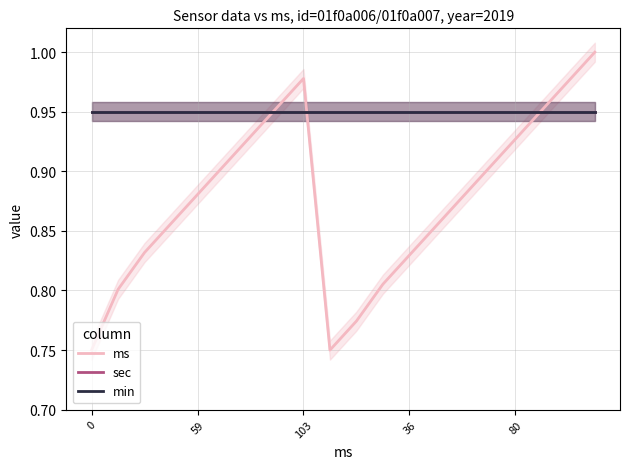

At which category is the sum across all series the highest?

19